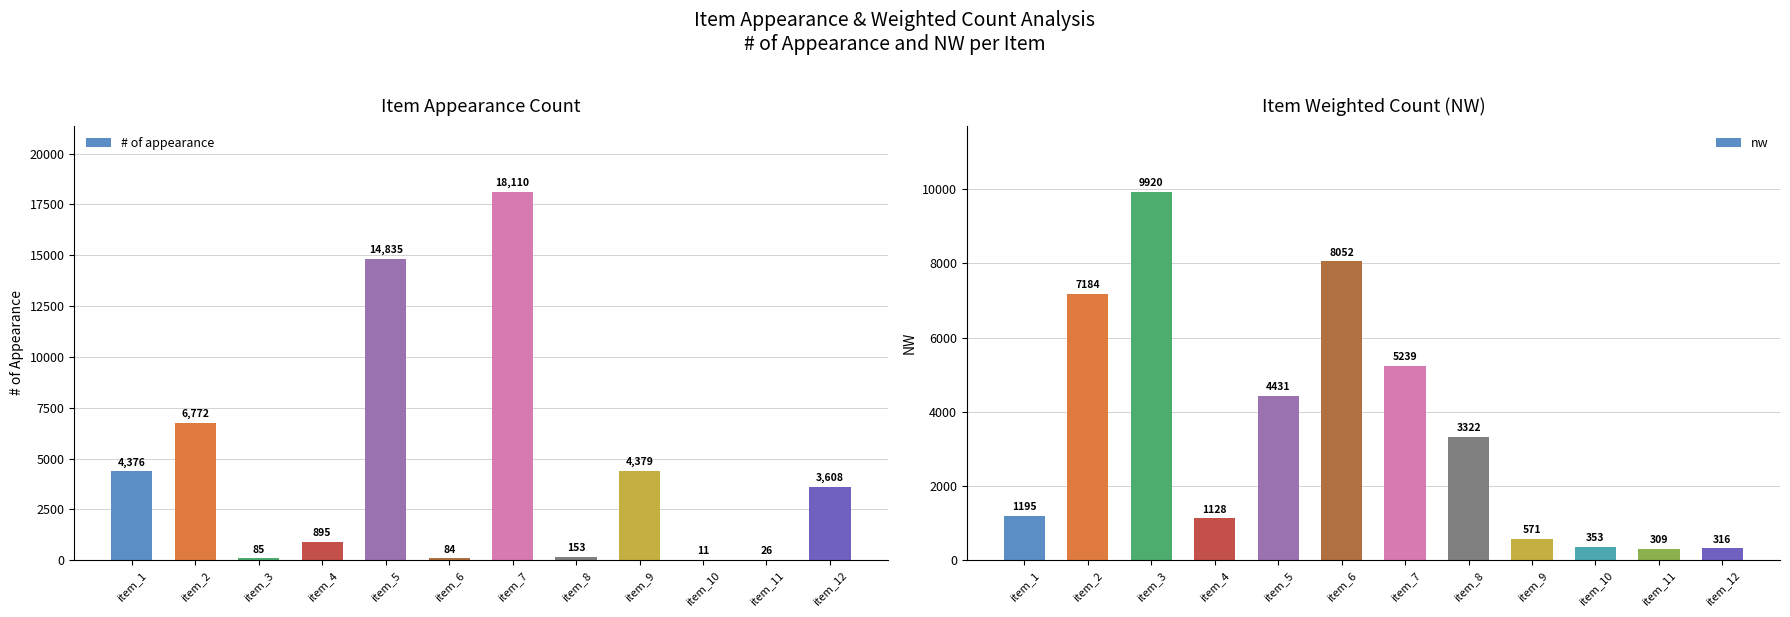

What are all the series names shown in the legend?

# of appearance, nw